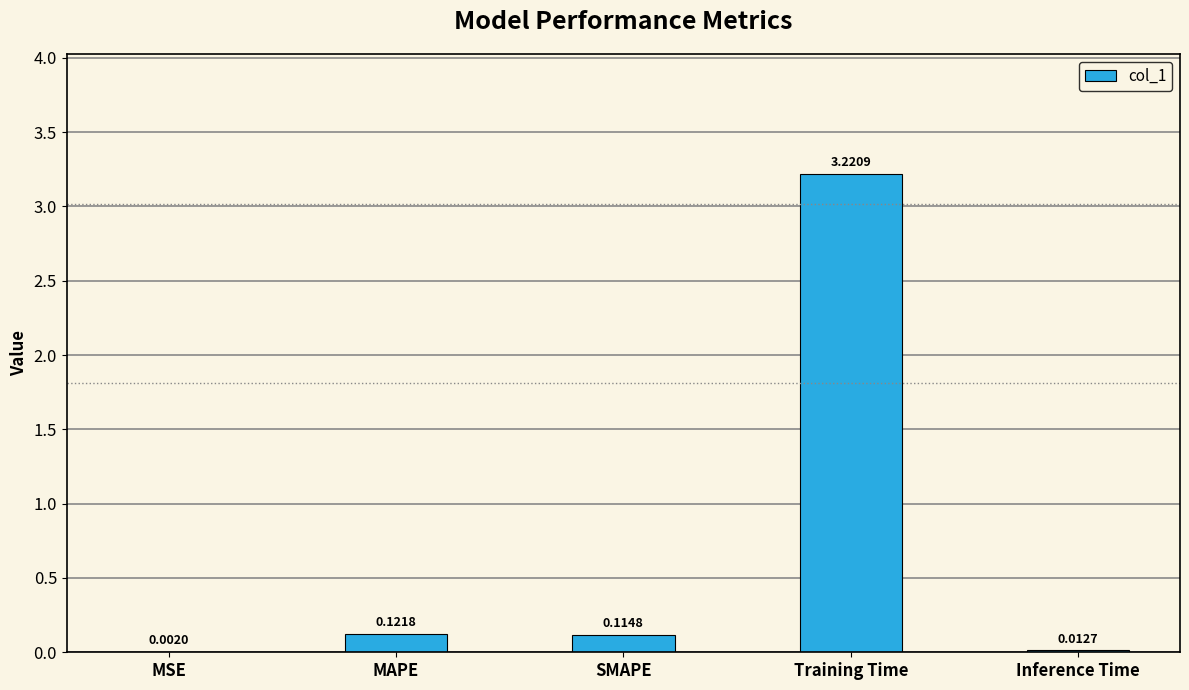

At which category does the chart reach its peak across all series?

Training Time